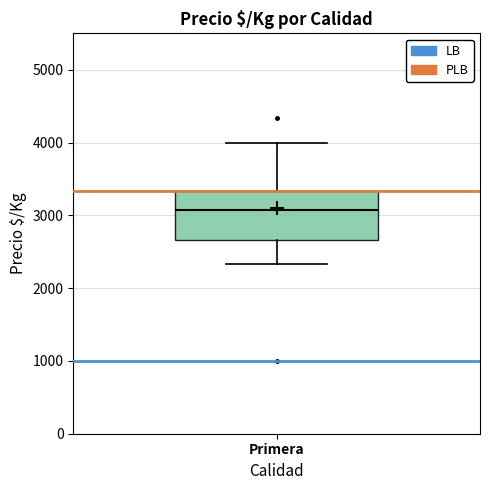

Read this box plot against the y-axis: the position of the median line, the range covered by the box, and the ends of both whiskers. The values are not printed on the chart, so give them approximately, as read against the axis.

median 3100, box 2700 to 3300, whiskers 2300 to 4000